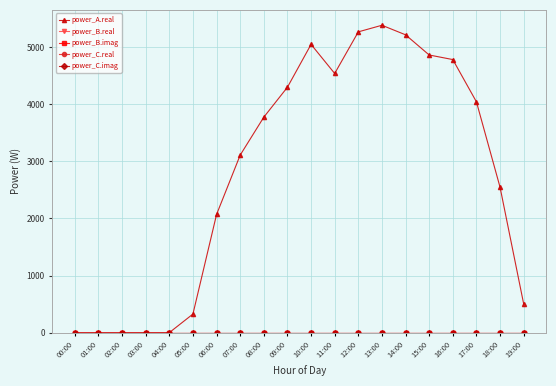

Is this an area chart (filled region under the line)?

No